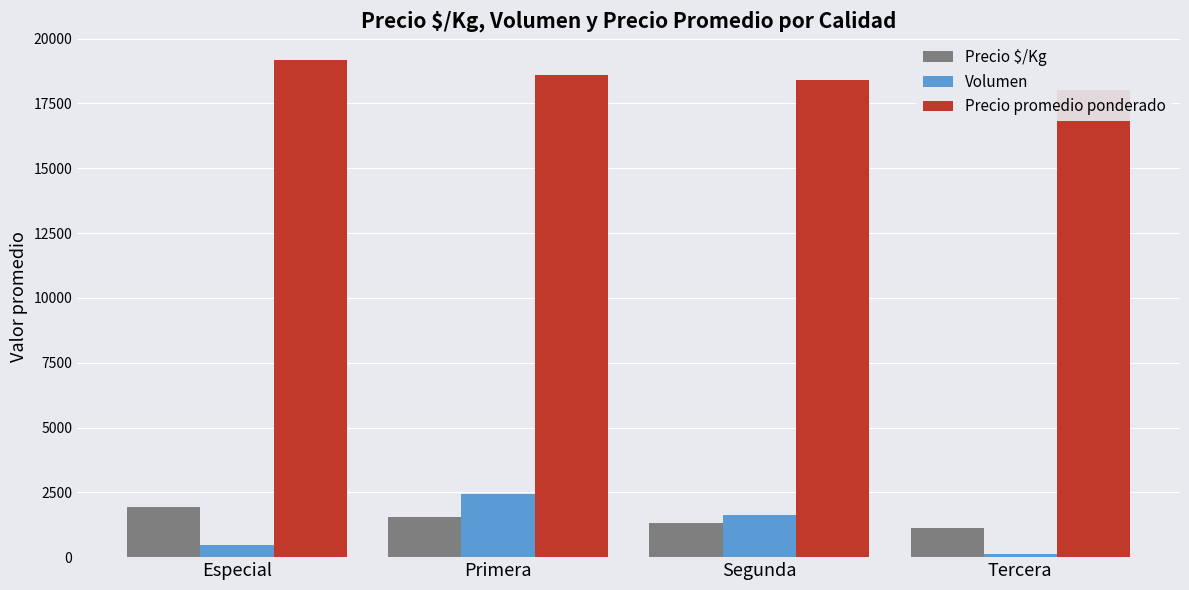

Between Primera and Segunda, which series saw the biggest shift?

Volumen